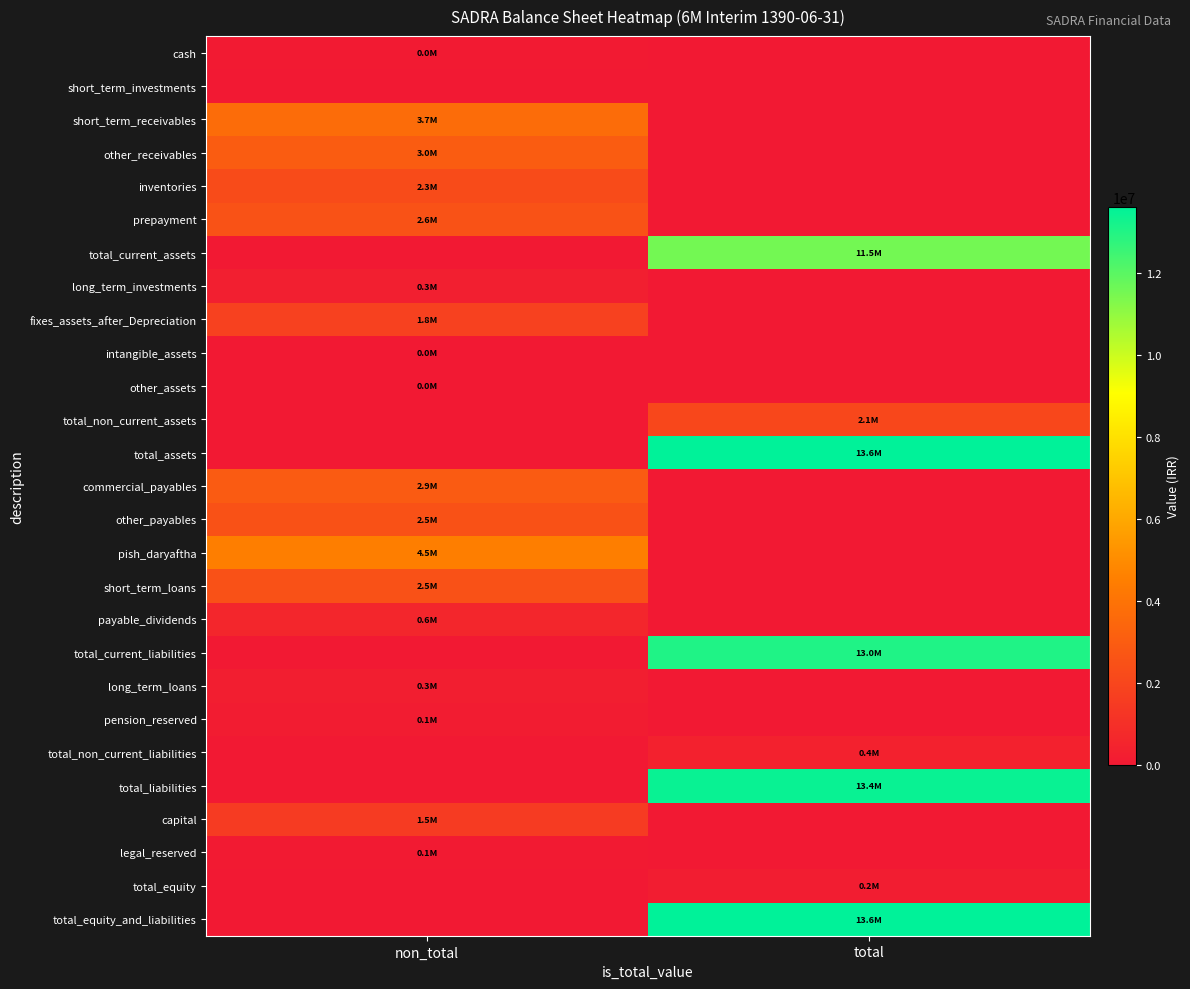

At non_total, list the series in order from largest to smallest.

pish_daryaftha, short_term_receivables, other_receivables, commercial_payables, prepayment, other_payables, short_term_loans, inventories, fixes_assets_after_Depreciation, capital, payable_dividends, long_term_investments, long_term_loans, pension_reserved, legal_reserved, cash, other_assets, intangible_assets, short_term_investments, total_current_assets, total_non_current_assets, total_assets, total_current_liabilities, total_non_current_liabilities, total_liabilities, total_equity, total_equity_and_liabilities